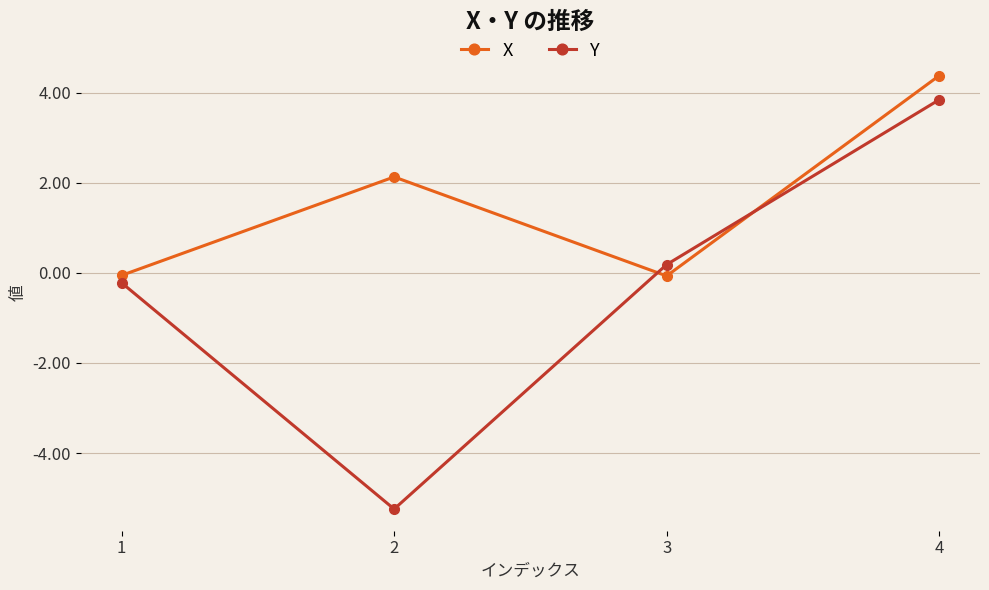

Which series has the largest range (max minus min)?

Y